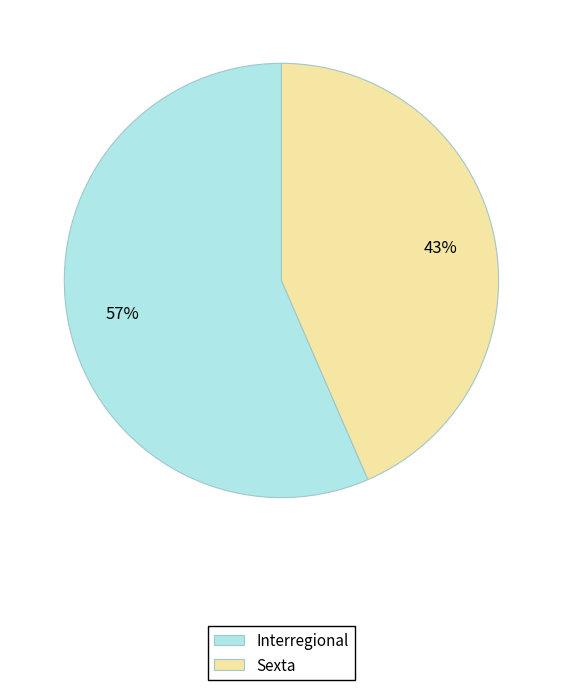

Do Sexta and Interregional together represent more than half of the pie?

Yes